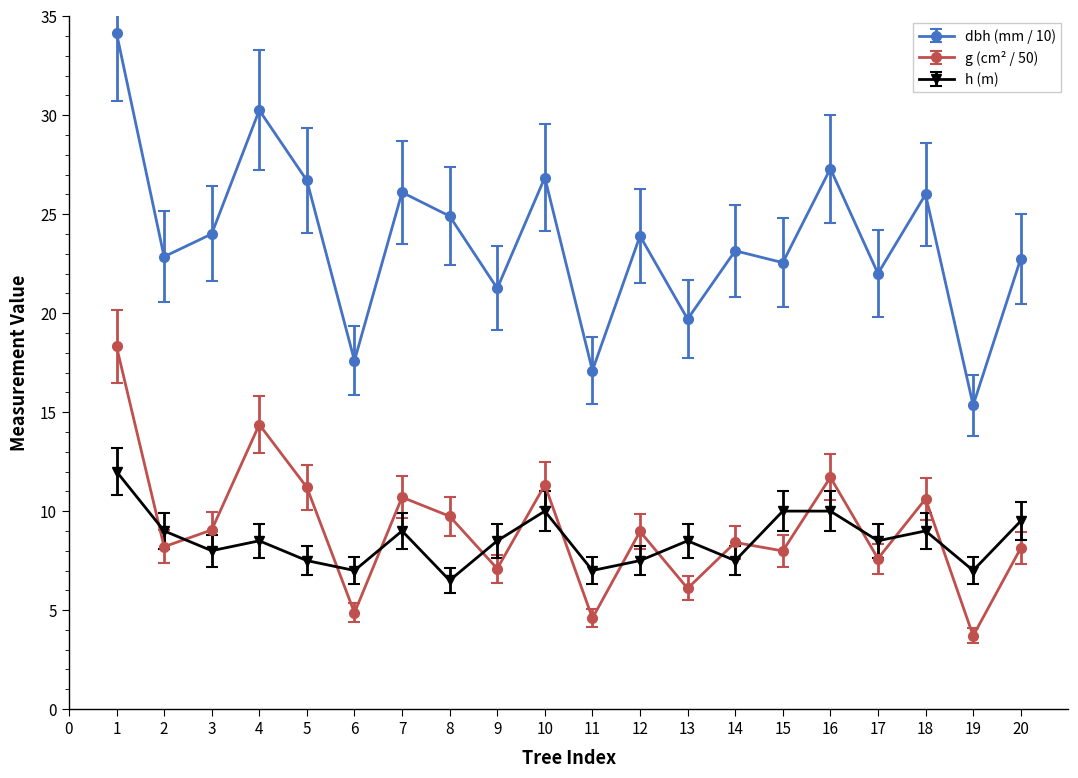

What is the sum of the h (m) values at 20 and 11?

16.5